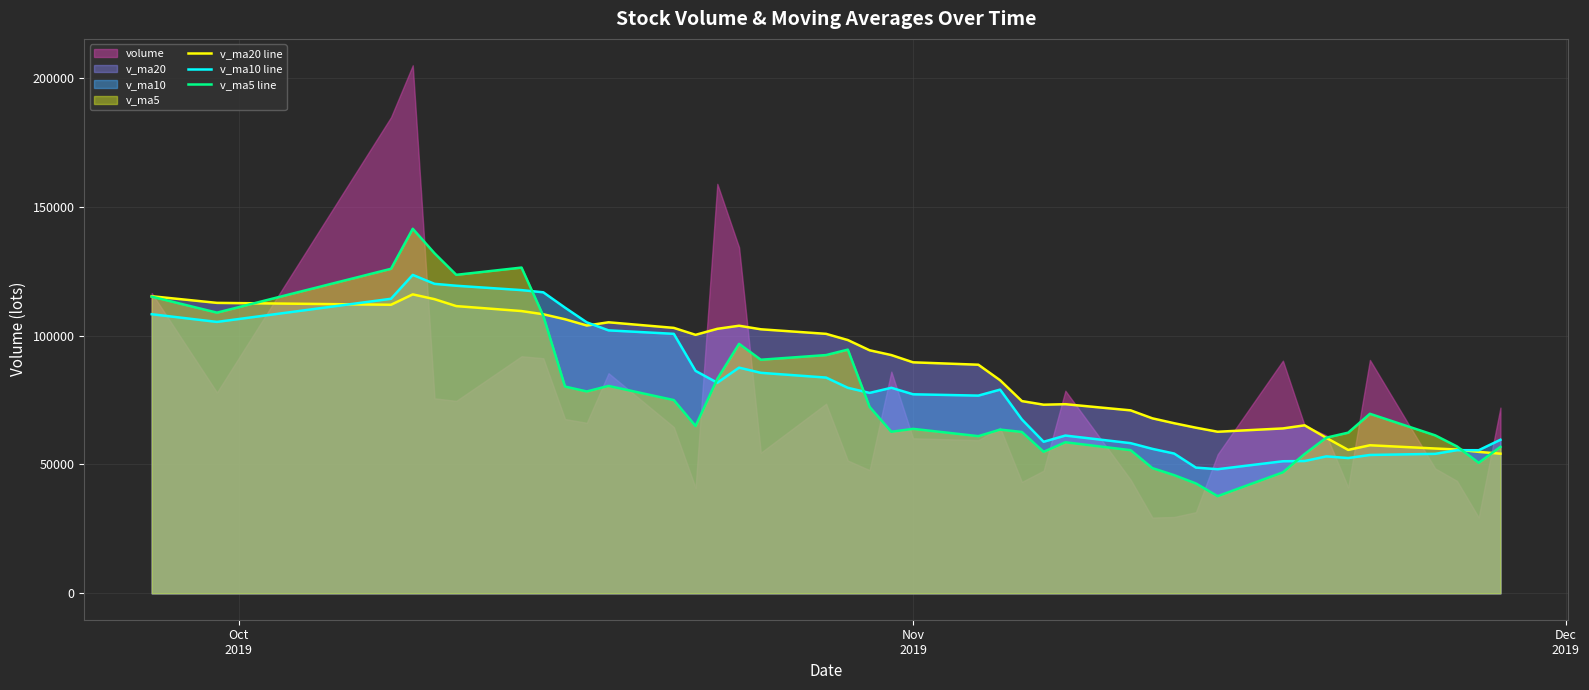

Rank the series by their maximum value, from lowest to highest.

v_ma20 line, v_ma10 line, v_ma5 line